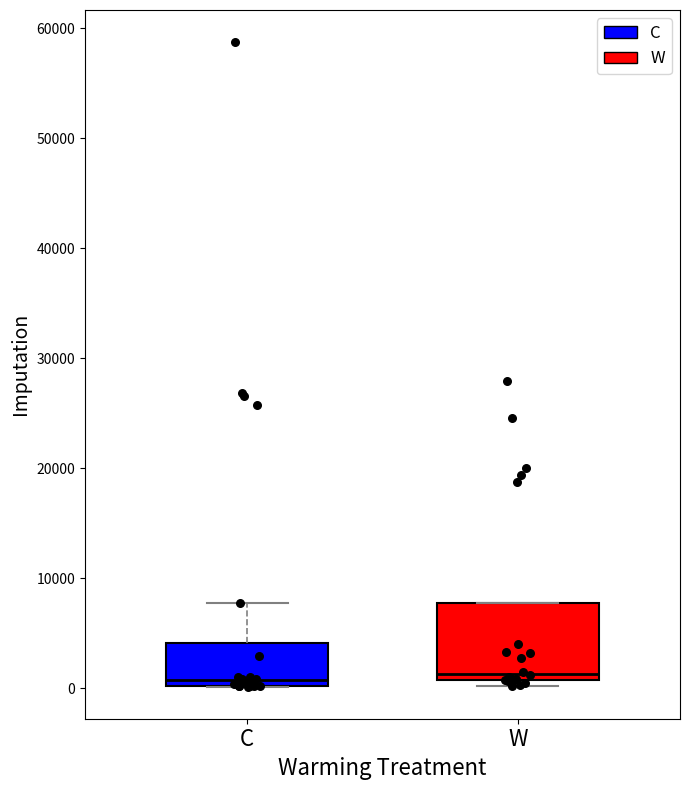

Reading left to right, transcribe this box plot: for each box, give where its median line is, the range the box spans, and where its two whiskers end, as read against the y-axis. The values are not printed on the chart, so give them approximately, as read against the axis.

C: median 1000, box 0 to 4000, whiskers 0 to 8000
W: median 1000 (just above the box's lower edge), box 1000 to 8000, whiskers 0 to 8000